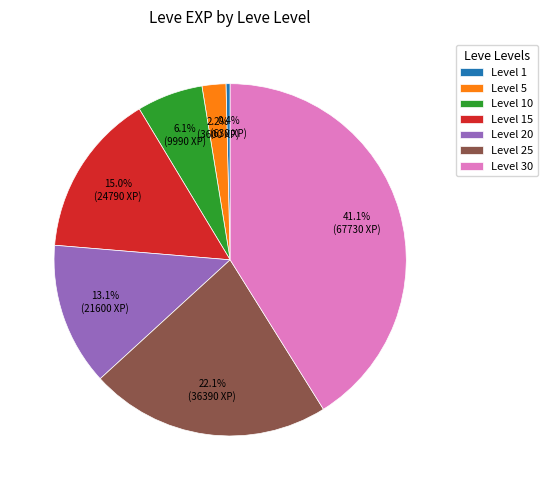

Is there any slice that represents more than half of the pie?

No